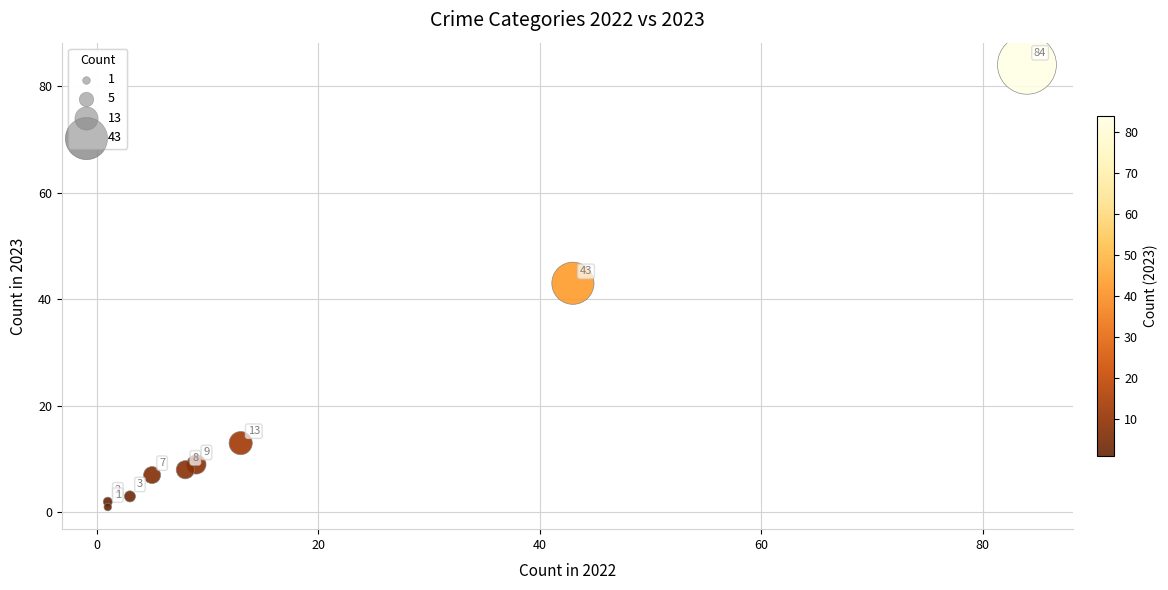

What is the average X value?

19